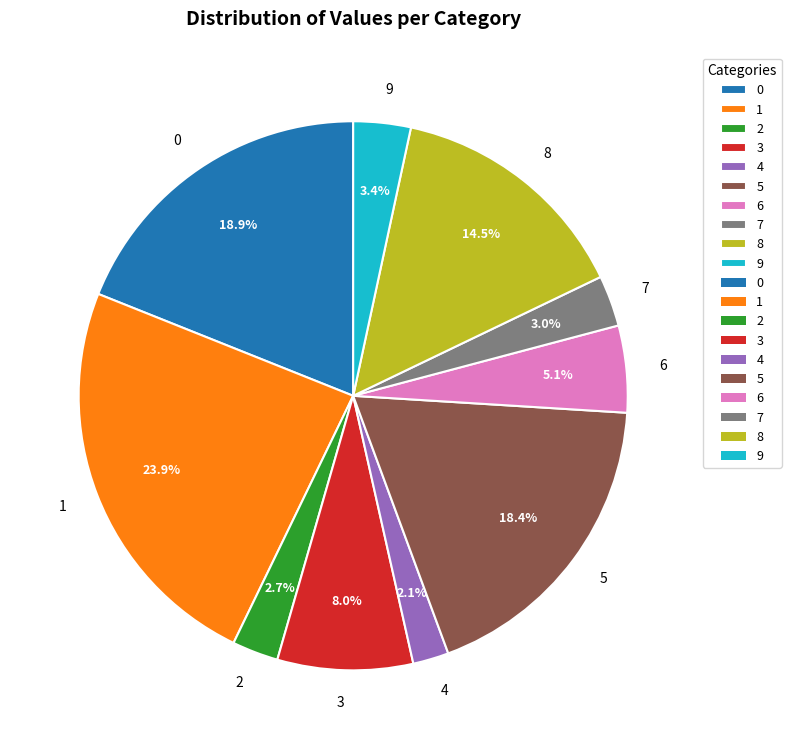

Does any single category account for the majority?

No